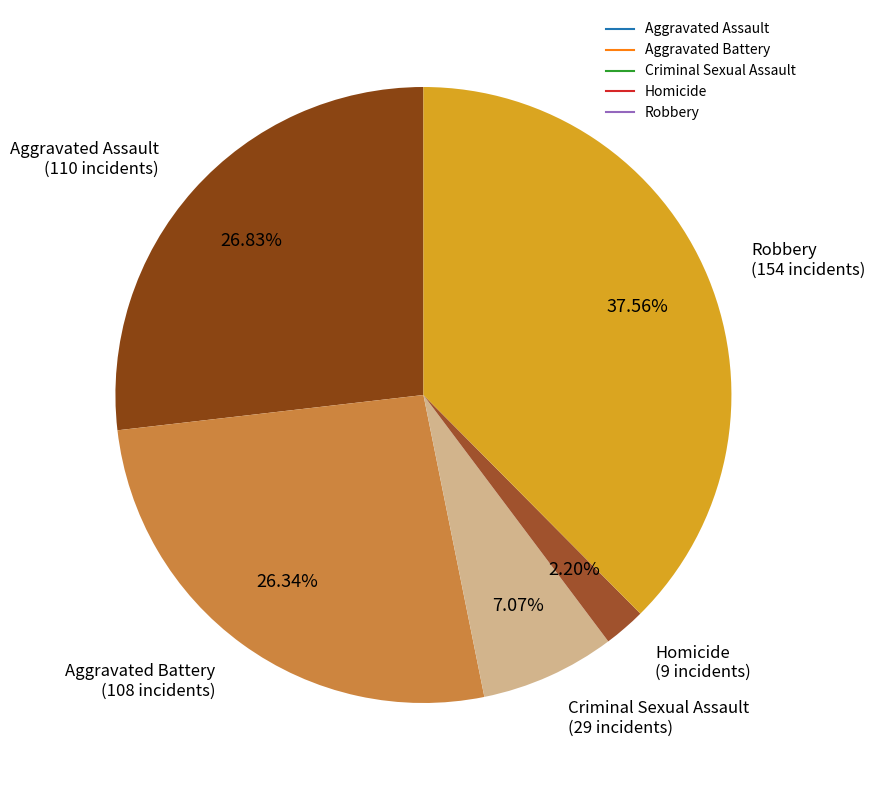

Is it true that Criminal Sexual Assault is 18% of the pie?

False